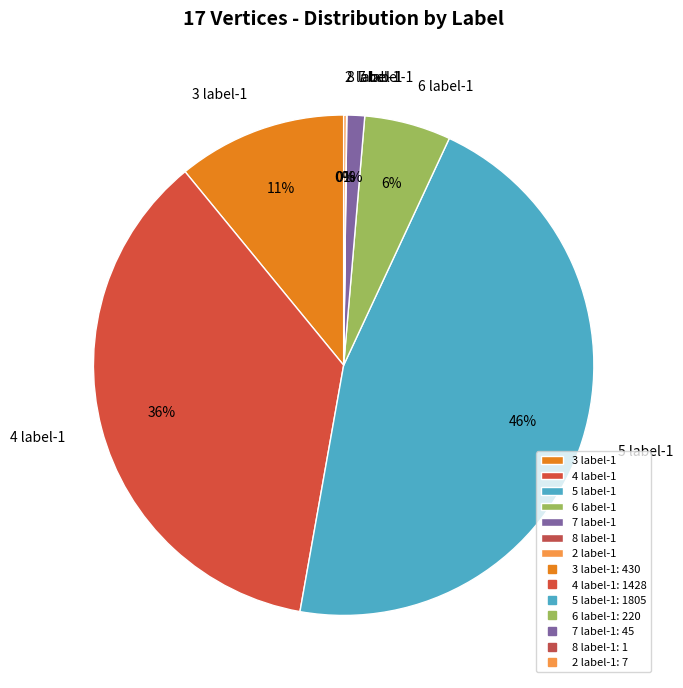

Is the sum of 3 label-1 and 6 label-1 greater than half?

No